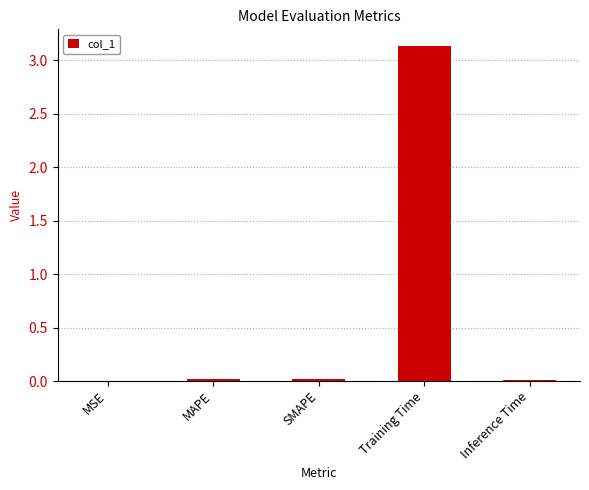

Which has a higher value, Training Time or Inference Time?

Training Time